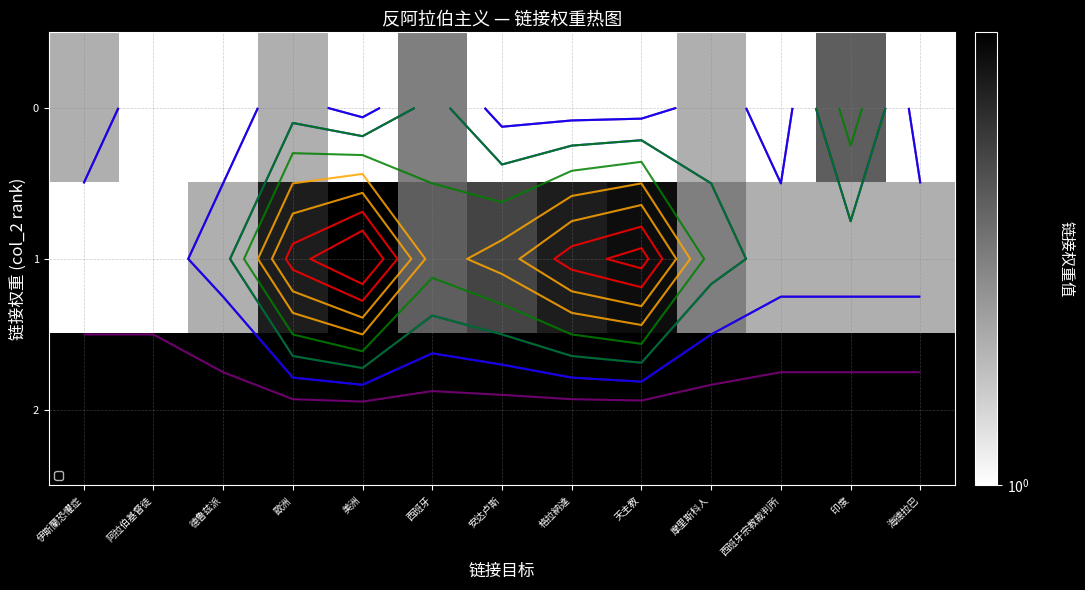

True or false: 0 has a value of 1.0 at 美洲.

True